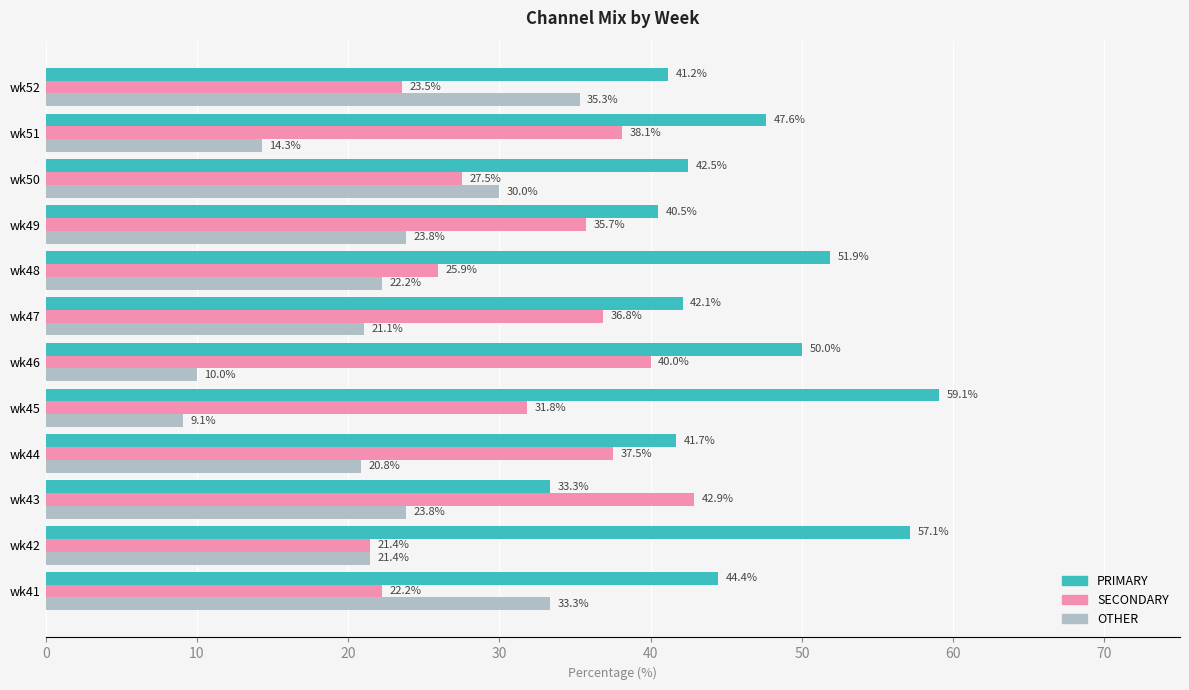

True or false: OTHER has a value of 18.7 at wk50.

False